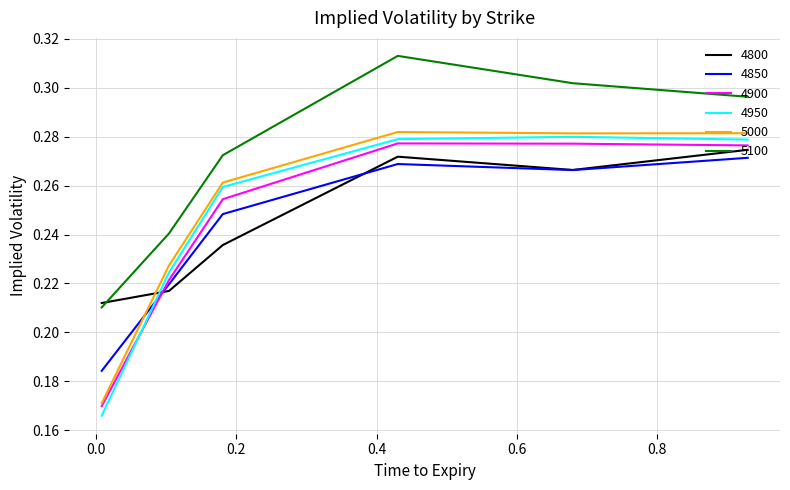

Which series has the largest total across all categories?

5100